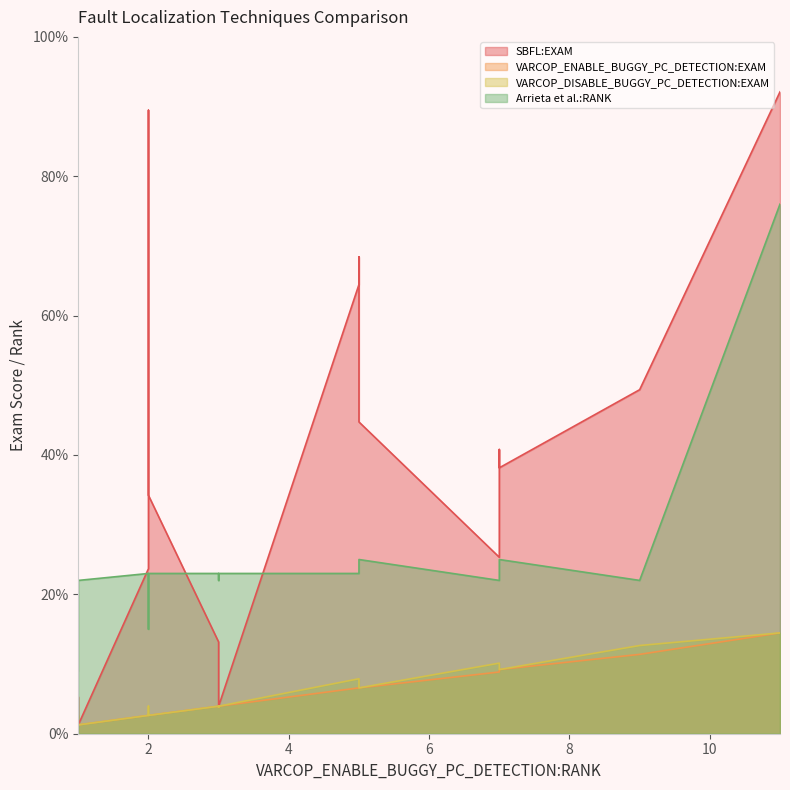

True or false: VARCOP_DISABLE_BUGGY_PC_DETECTION:EXAM and SBFL:EXAM intersect in this chart.

False